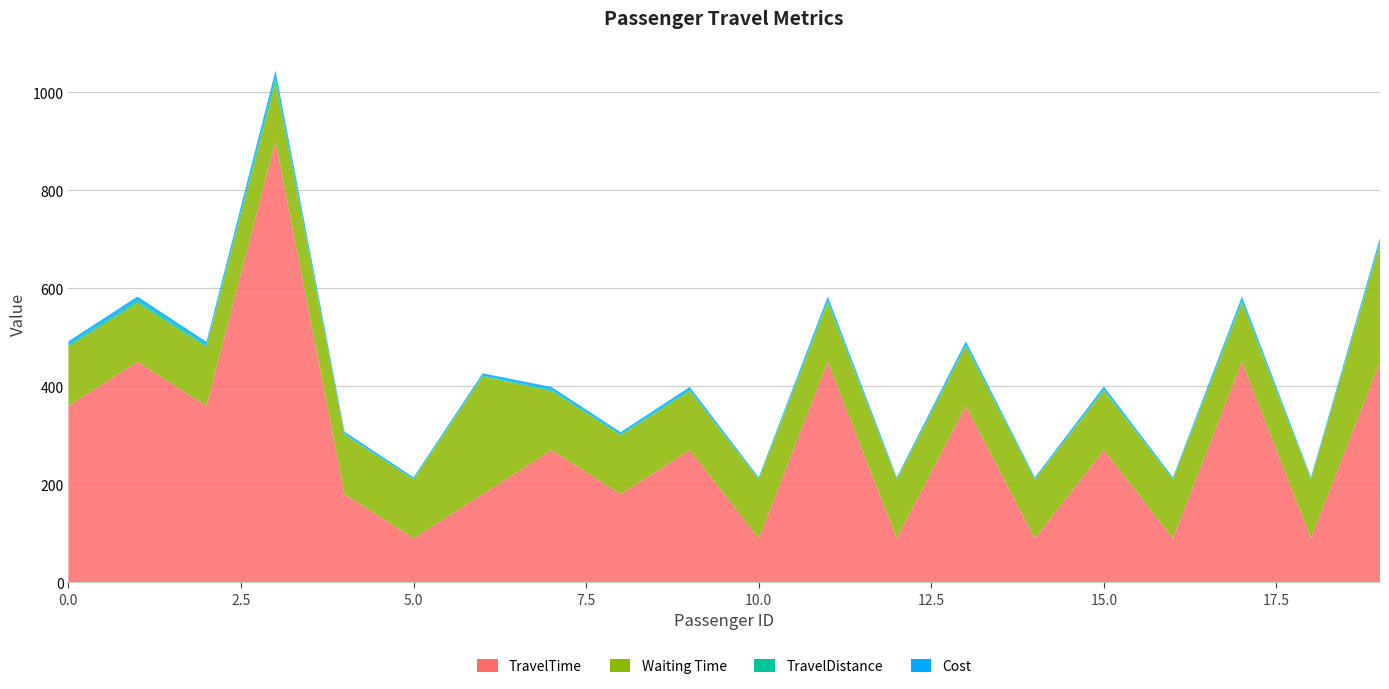

Reading left to right, transcribe all the data shown in this chart.

TravelTime: 0=360.0	1=450.0	2=360.0	3=900.0	4=180.0	5=90.0	6=180.0	7=270.0	8=180.0	9=270.0	10=90.0	11=450.0	12=90.0	13=360.0	14=90.0	15=270.0	16=90.0	17=450.0	18=90.0	19=450.0
Waiting Time: 0=121.0	1=120.0	2=120.0	3=120.0	4=121.0	5=120.0	6=240.0	7=120.0	8=120.0	9=120.0	10=120.0	11=120.0	12=120.0	13=121.0	14=120.0	15=121.0	16=120.0	17=120.0	18=120.0	19=240.0
TravelDistance: 0=4.0	1=5.0	2=4.0	3=10.0	4=2.0	5=1.0	6=2.0	7=3.0	8=2.0	9=3.0	10=1.0	11=5.0	12=1.0	13=4.0	14=1.0	15=3.0	16=1.0	17=5.0	18=1.0	19=5.0
Cost: 0=6.9	1=8.1	2=6.9	3=14.1	4=4.5	5=3.3	6=4.5	7=5.7	8=4.5	9=5.7	10=3.3	11=8.1	12=3.3	13=6.9	14=3.3	15=5.7	16=3.3	17=8.1	18=3.3	19=8.1